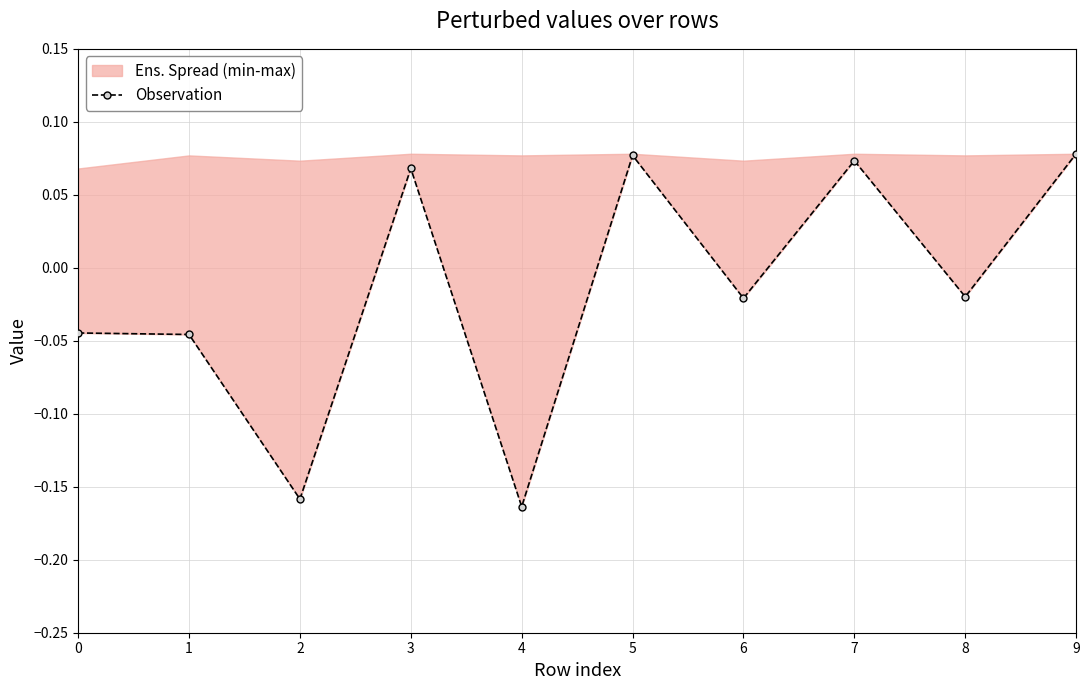

What is the value of the 4th point from the left?

0.1